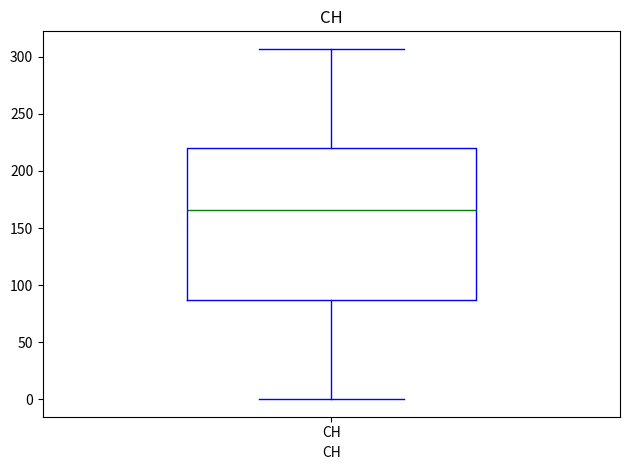

Transcribe this box plot: give where the median line is, the range the box spans, and where the two whiskers end, as read against the y-axis. The values are not printed on the chart, so give them approximately, as read against the axis.

median 165, box 85 to 220, whiskers 0 to 305